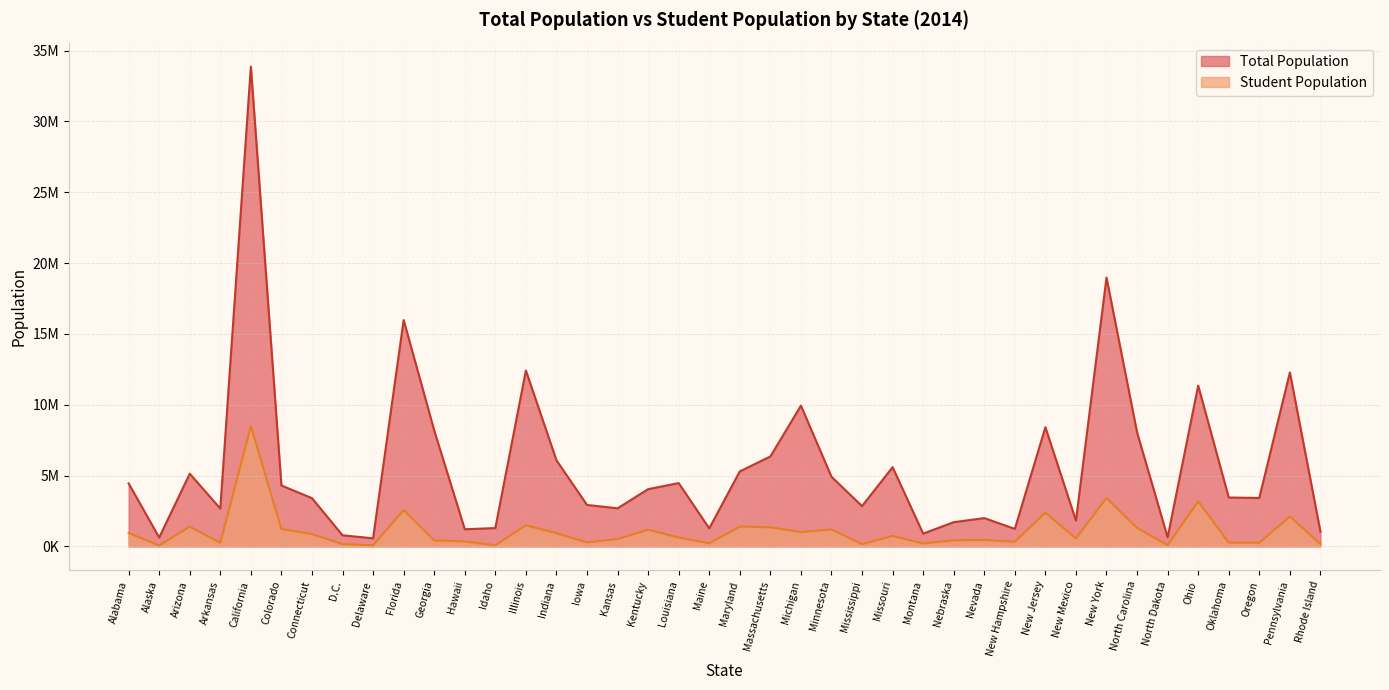

What is the smallest value displayed?

67228.6